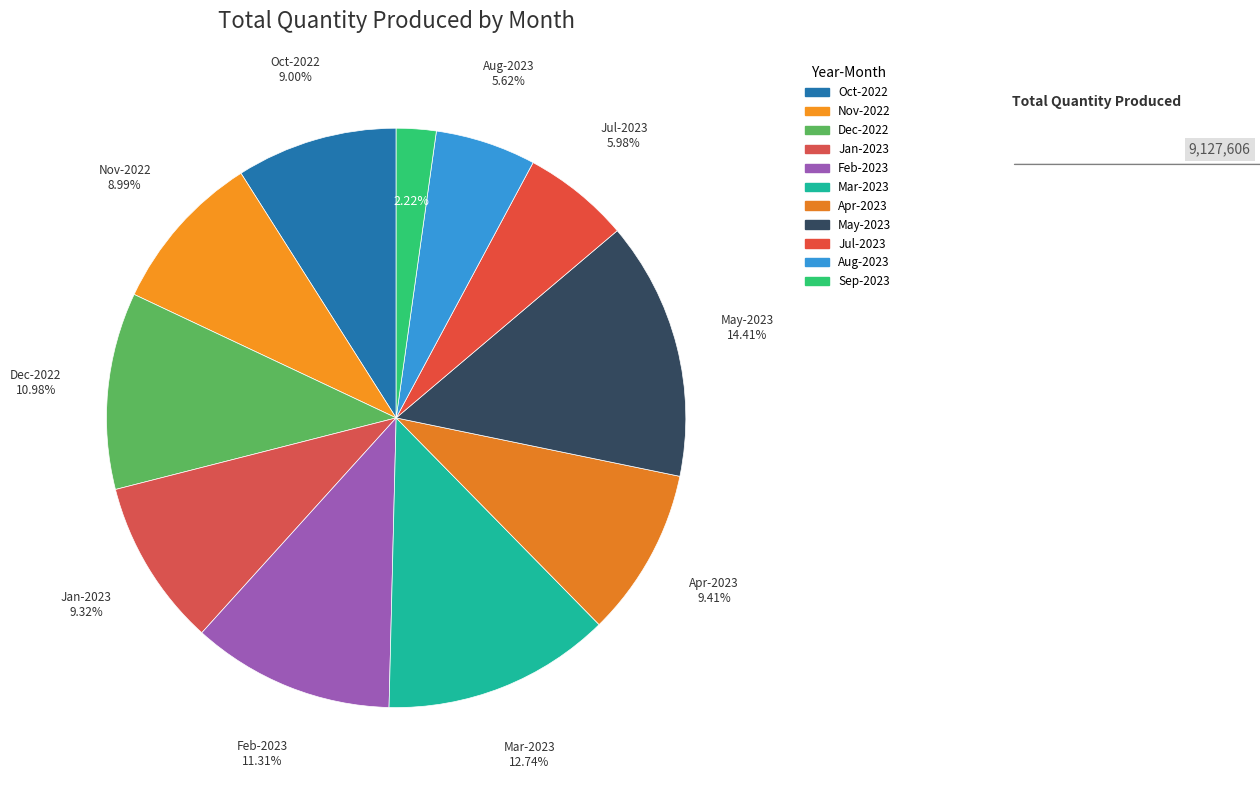

Approximately how many times larger is the value at May-2023 compared to Oct-2022?

1.6